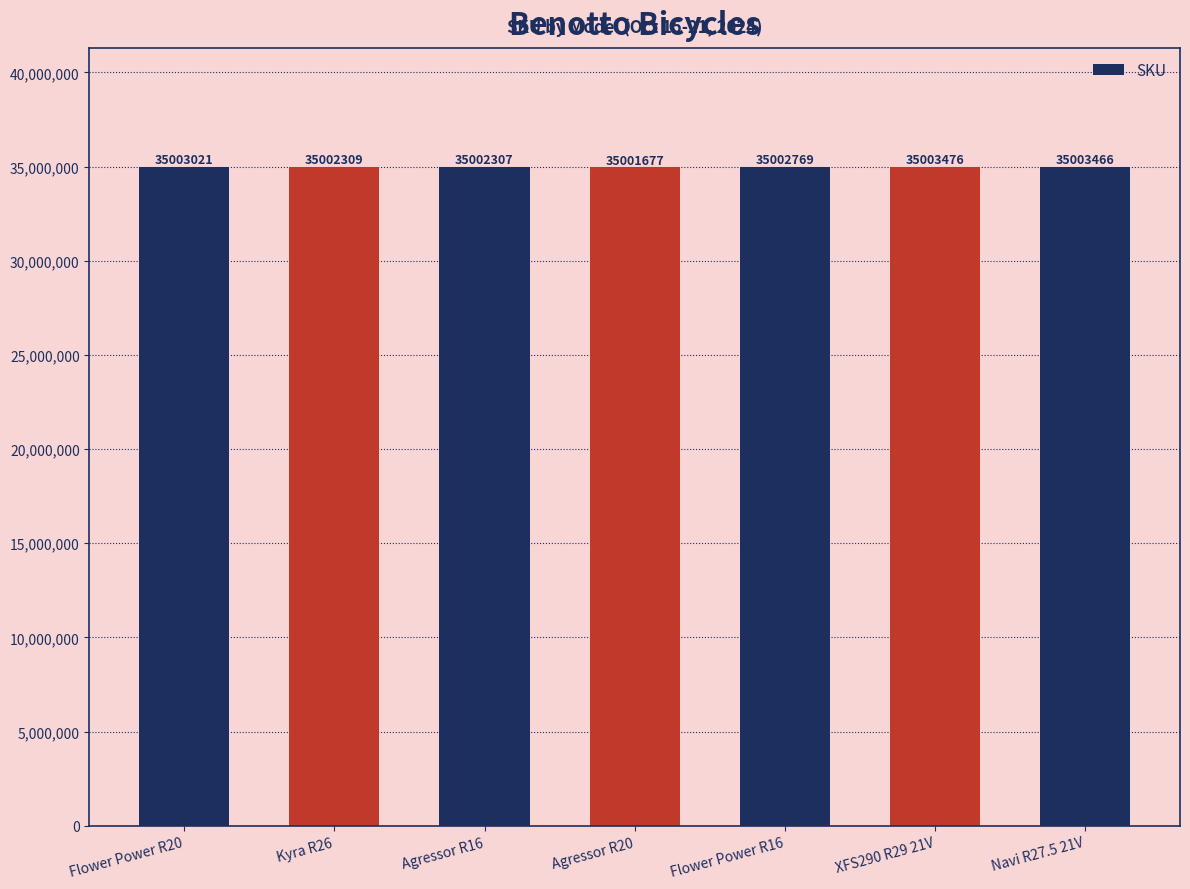

True or false: the data shows 10968799 at XFS290 R29 21V.

False